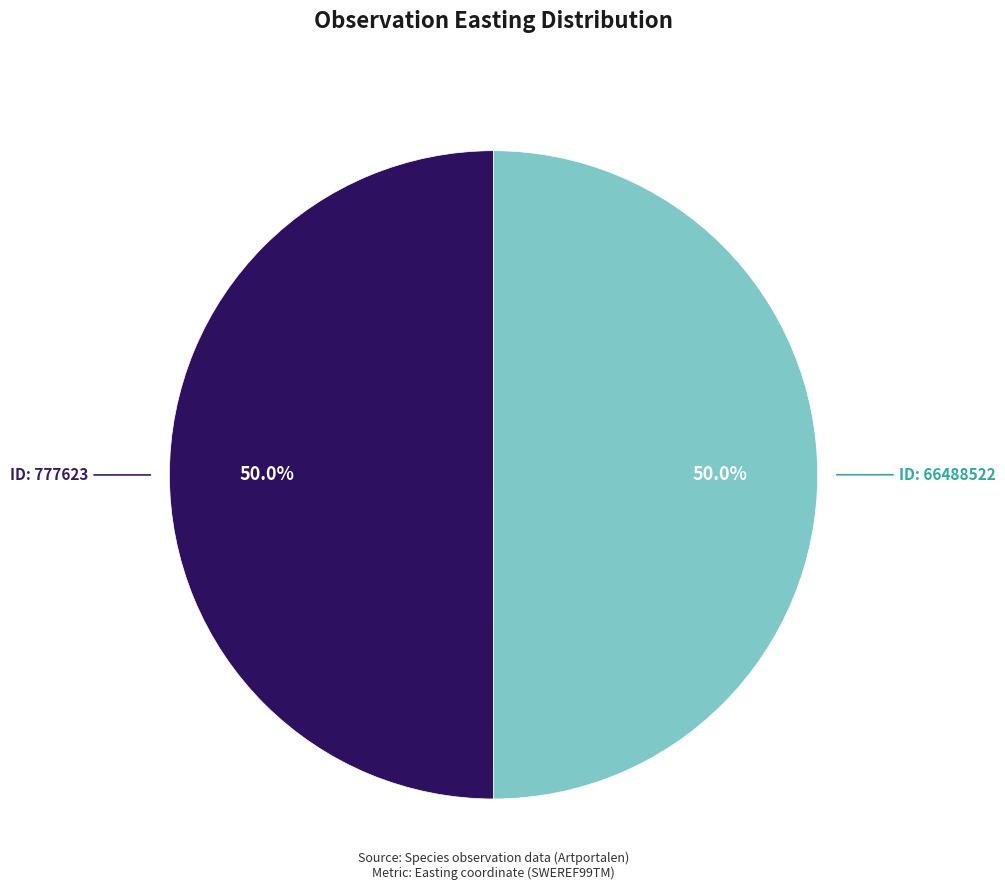

How many slices are in this pie chart?

2